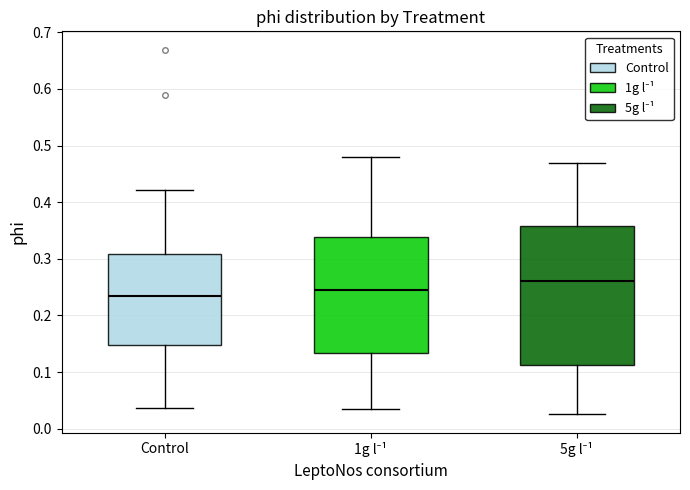

Which box is the tallest, from its lower edge to its upper edge?

5g l⁻¹